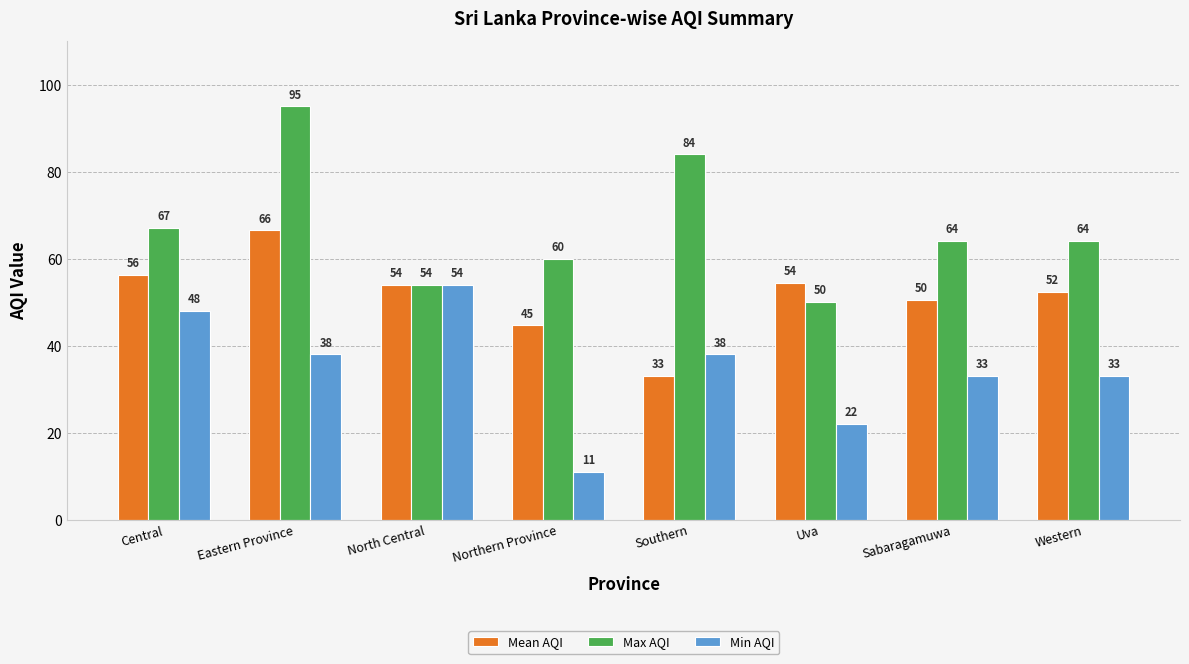

How many bars are there in total?

24